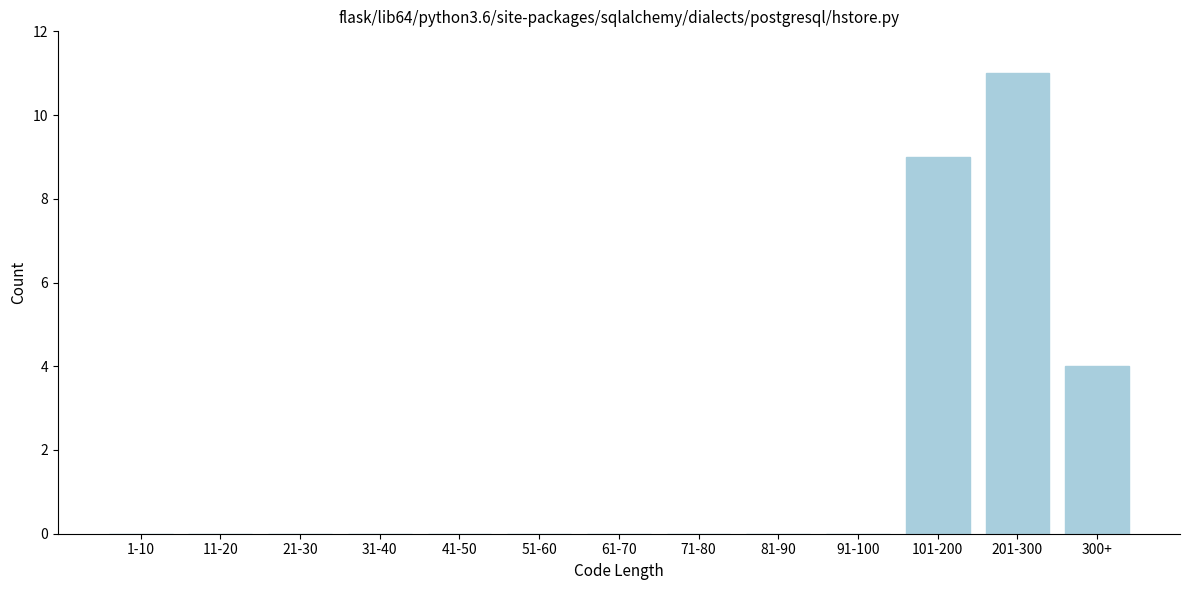

Reading right to left, list all the values displayed in this chart.

300+=4	201-300=11	101-200=9	91-100=0	81-90=0	71-80=0	61-70=0	51-60=0	41-50=0	31-40=0	21-30=0	11-20=0	1-10=0